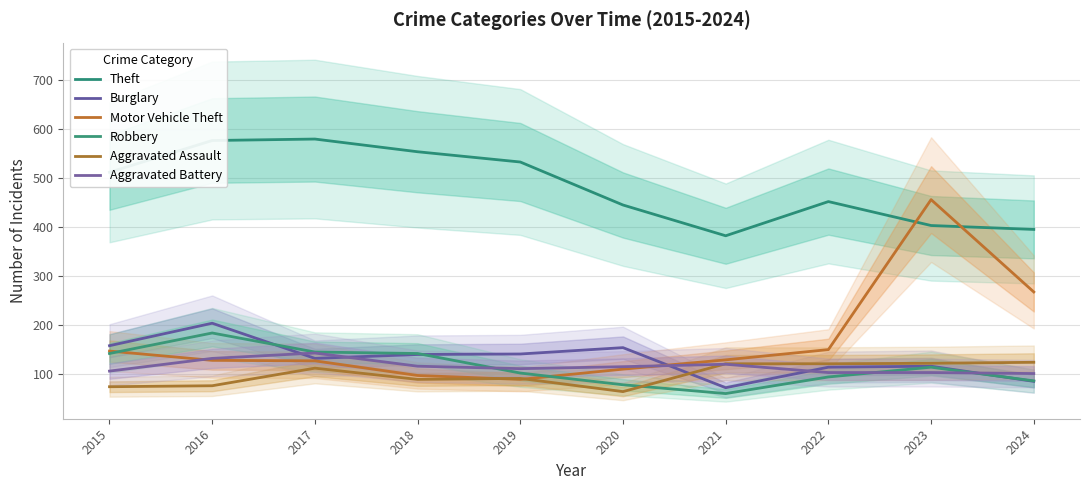

The Aggravated Assault series shows 120 at 2021. True or false?

True